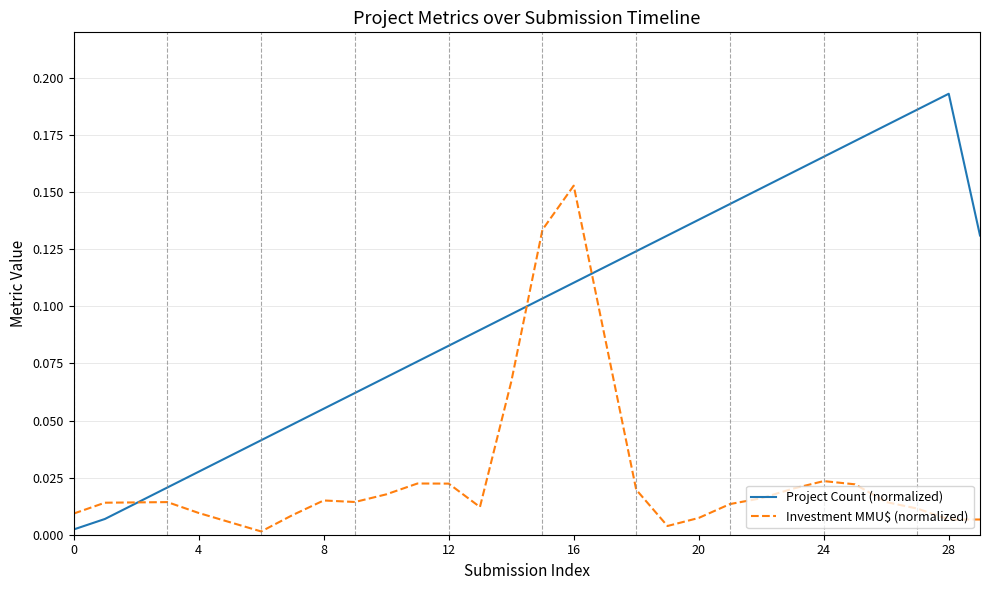

After their last crossing, which series has the higher values: Project Count (normalized) or Investment MMU$ (normalized)?

Project Count (normalized)